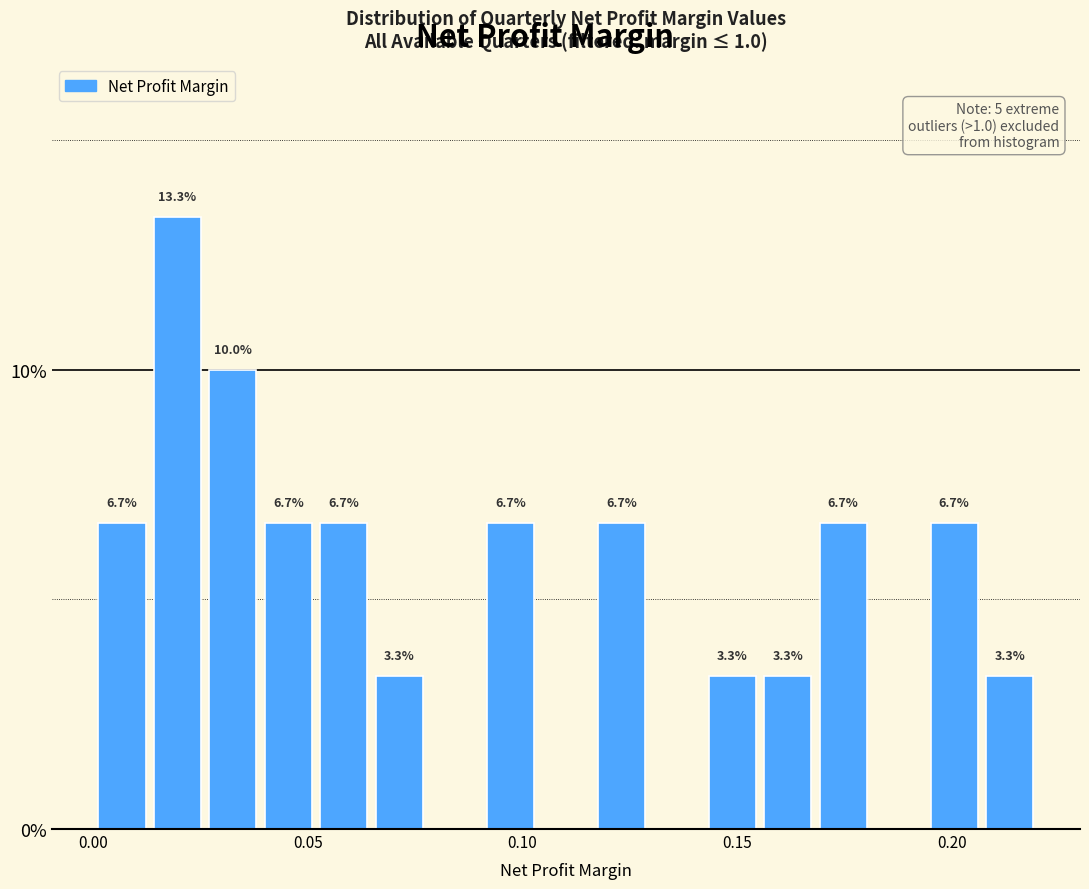

Read against the x-axis, roughly where is the centre of the tallest bar?

0.020